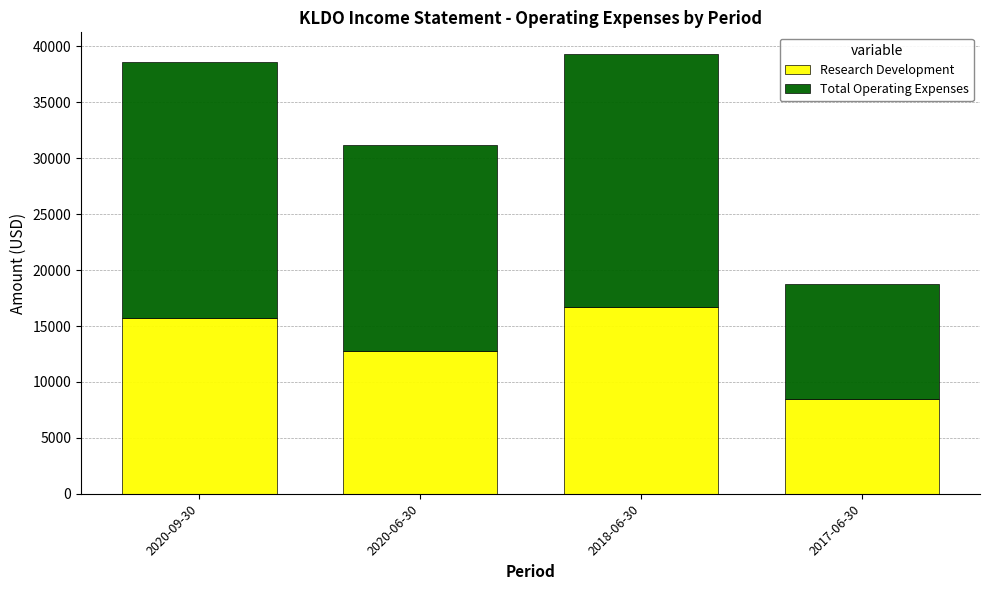

How many values in the Research Development series are below 15700?

2